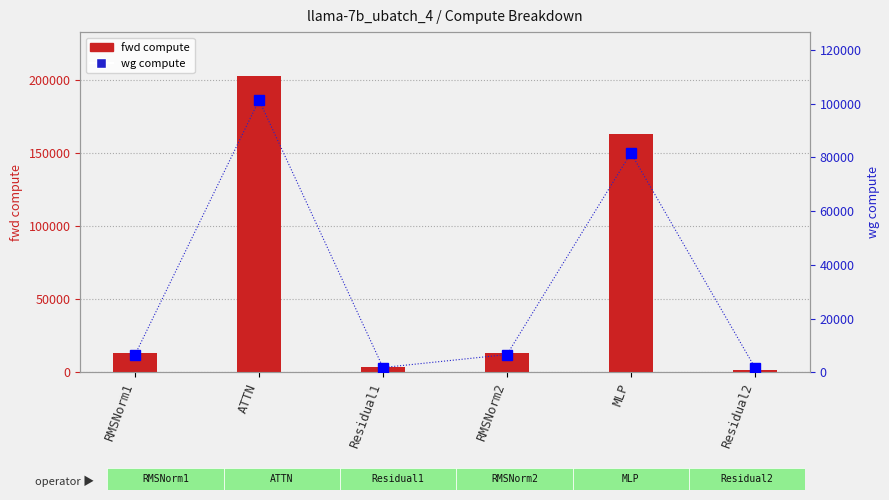

The fwd compute series shows 163243.3 at MLP. True or false?

True